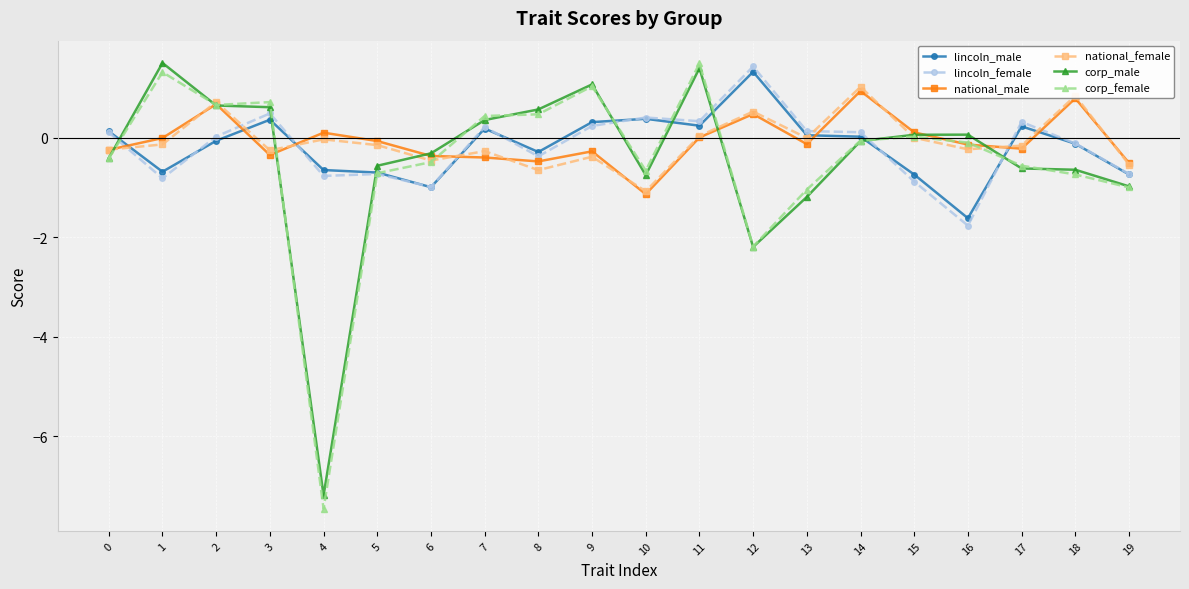

What is the approximate value of lincoln_male at 2?

-0.1